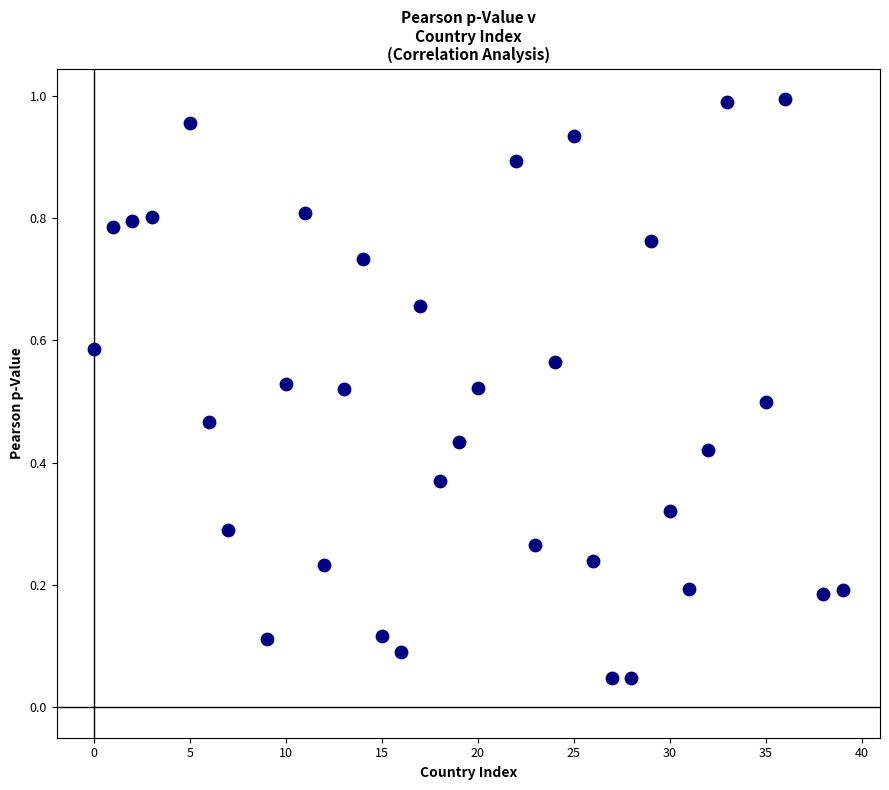

What is the range of X values (max minus min)?

39.0